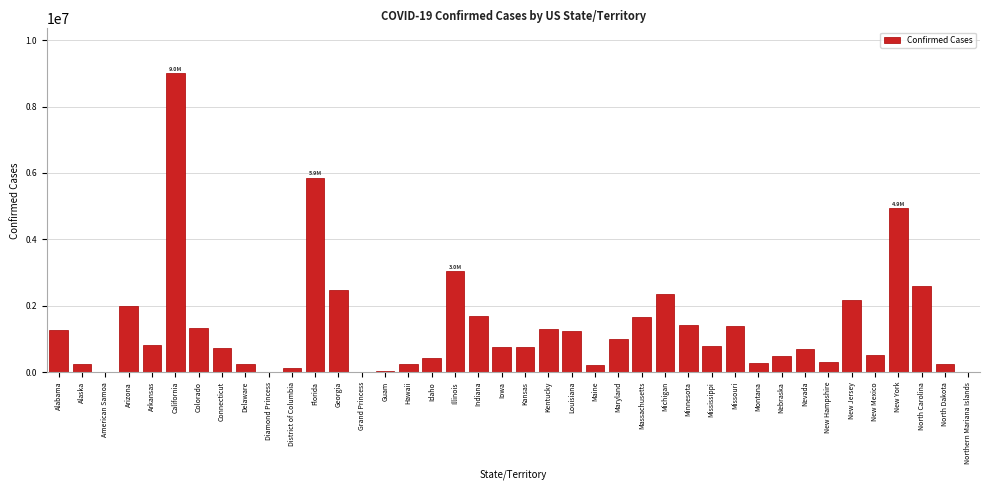

Is it true that the value at Arizona is 3199872?

False